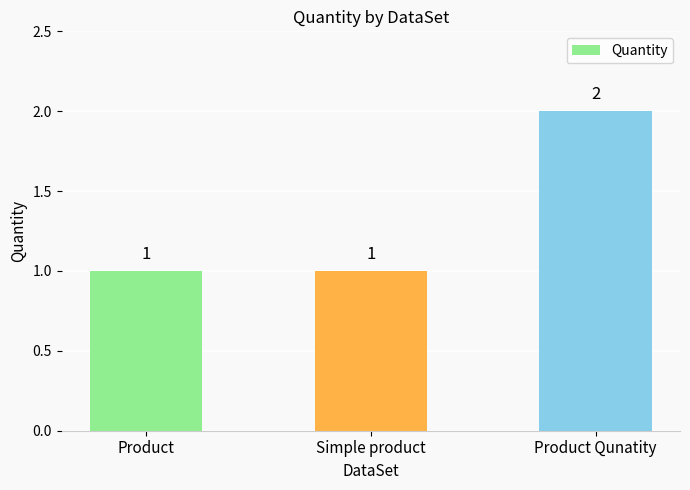

Is it true that the value at Product Qunatity is 2?

True